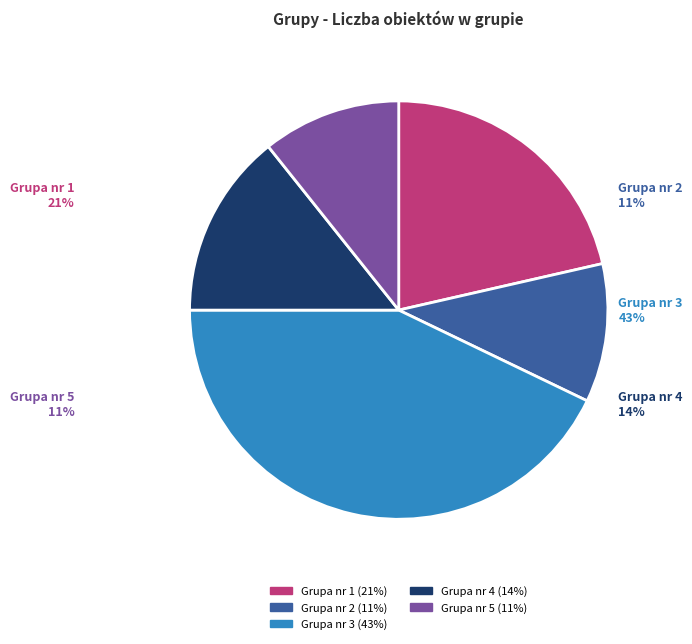

The Grupa nr 5 slice represents 20% of the pie. True or false?

False